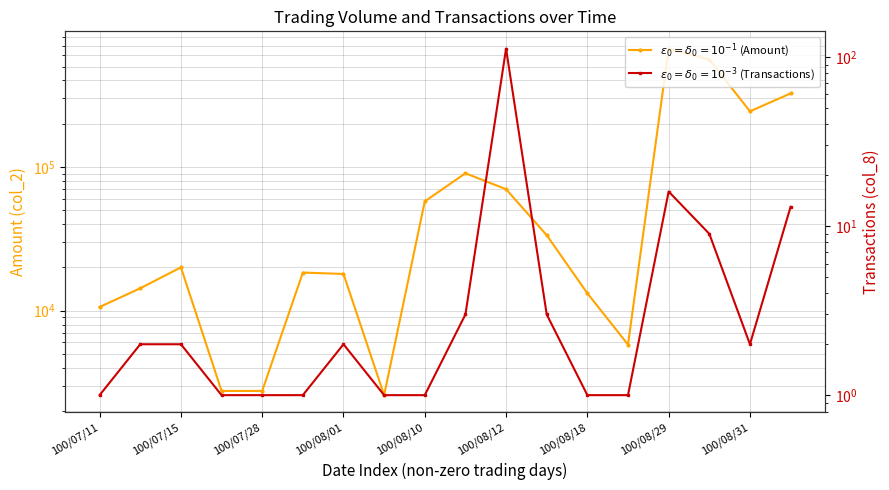

Is it true that col_8 (Transactions) equals 1 at 100/08/03?

True